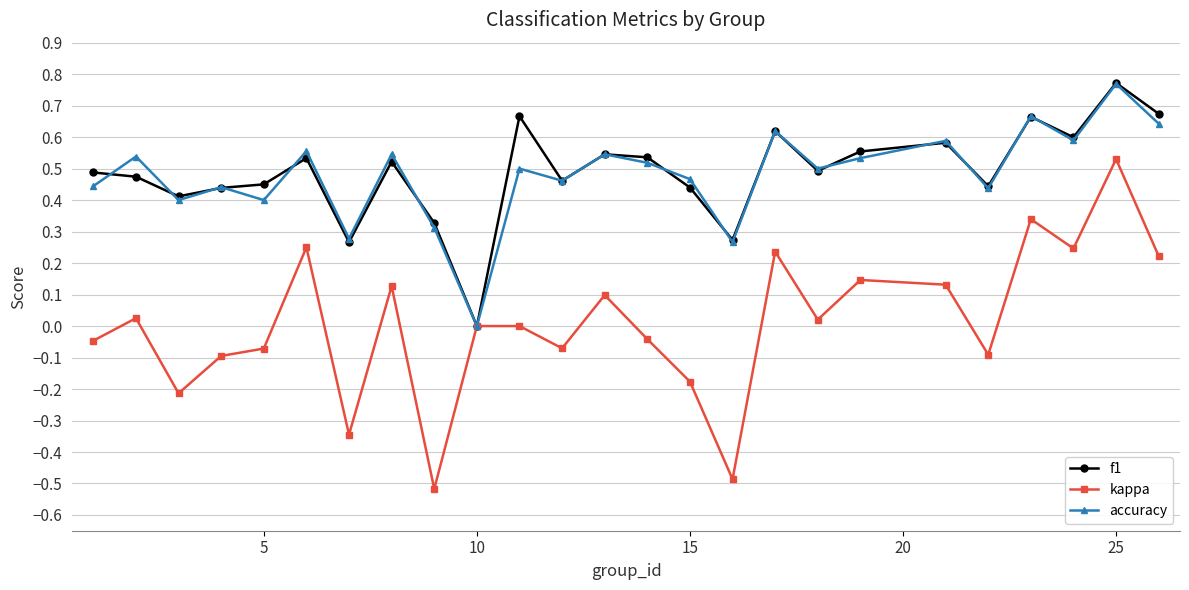

True or false: kappa has more than 2 interior local peaks.

True